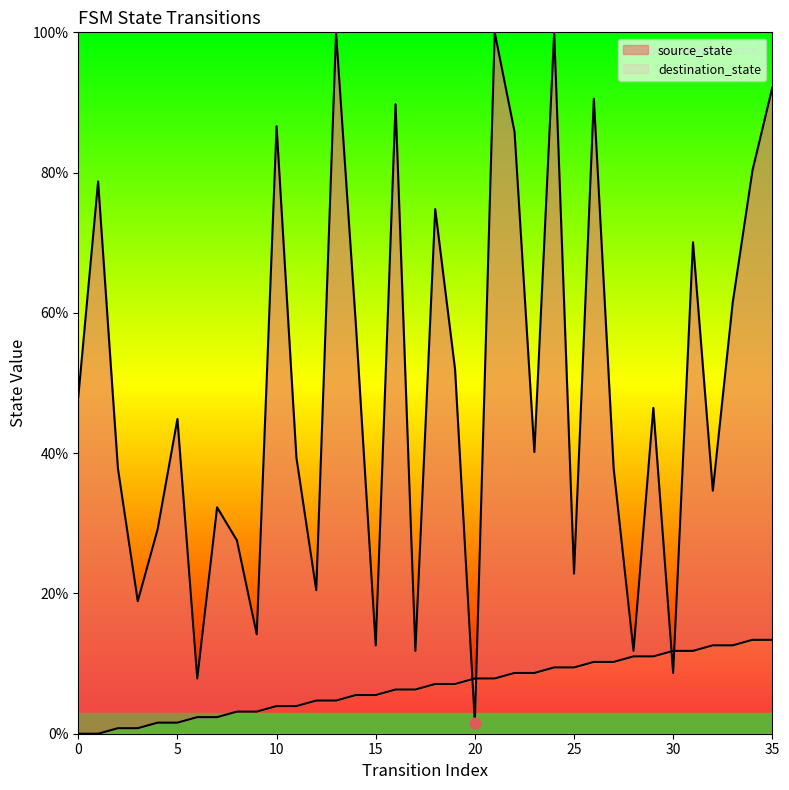

At how many categories does at least one series exceed 18?

29